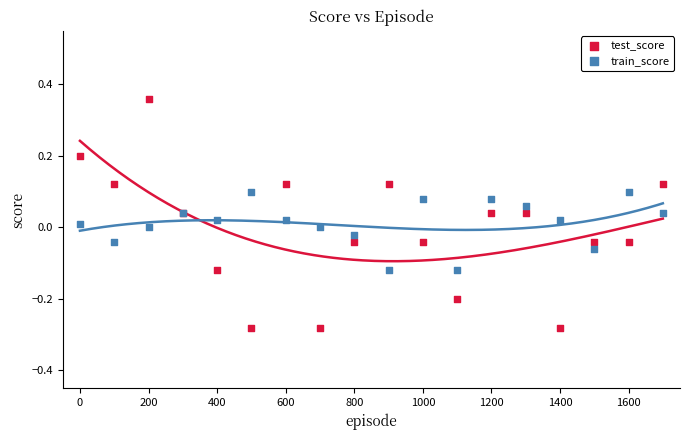

Which series contains the highest Y value?

test_score